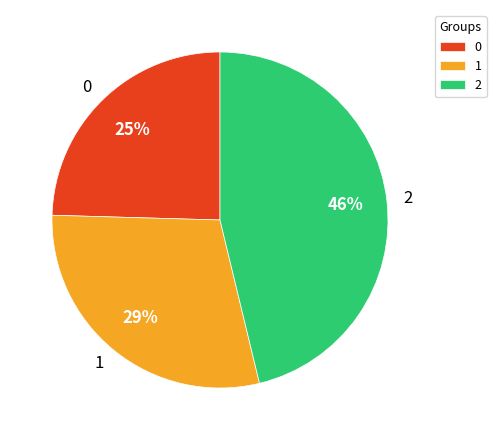

To the nearest percent, what percentage of the pie is 0?

25%